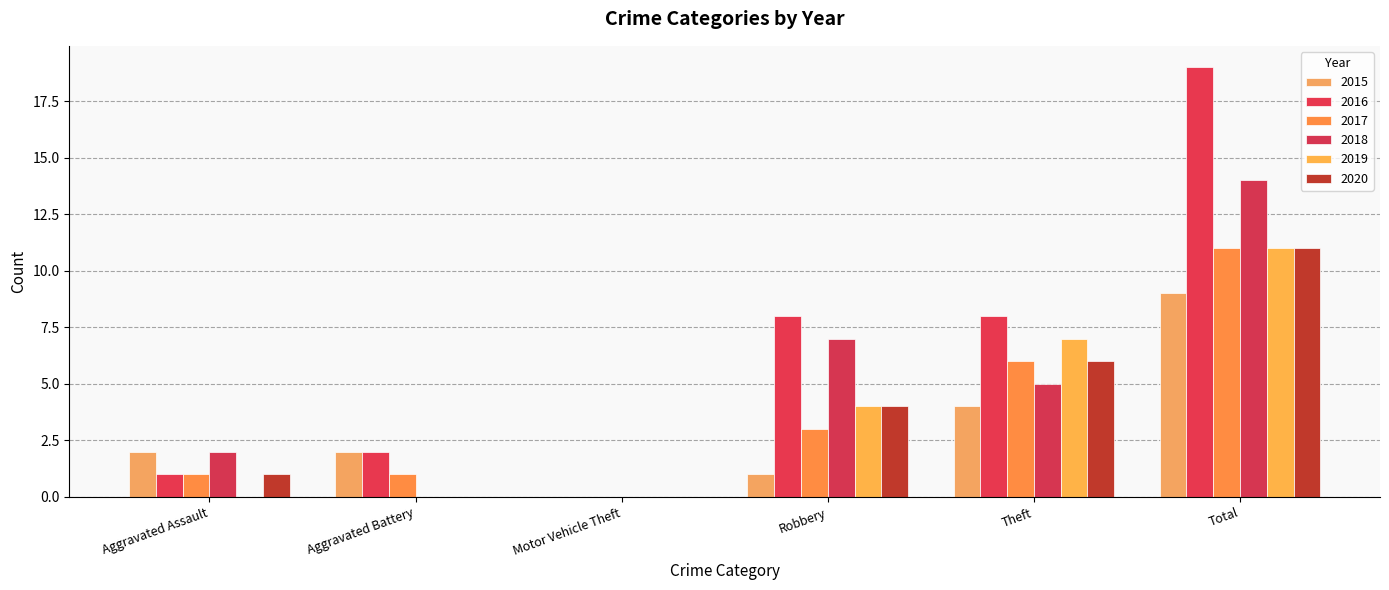

How many series are shown in this chart?

6